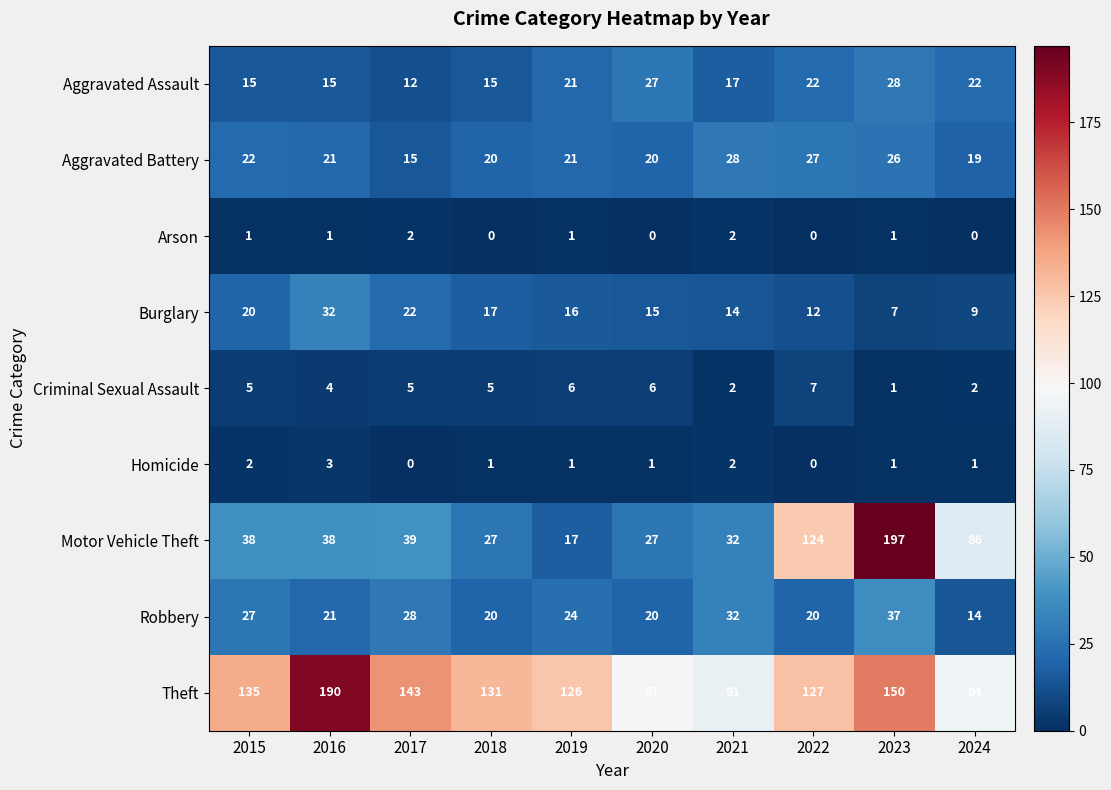

Which category has the highest value across all series?

2023